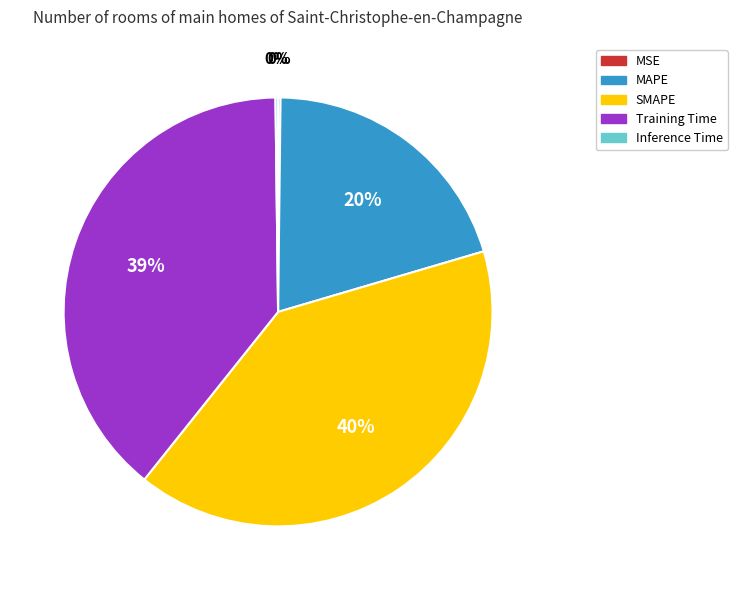

Combined, do MAPE and Training Time account for over 50%?

Yes